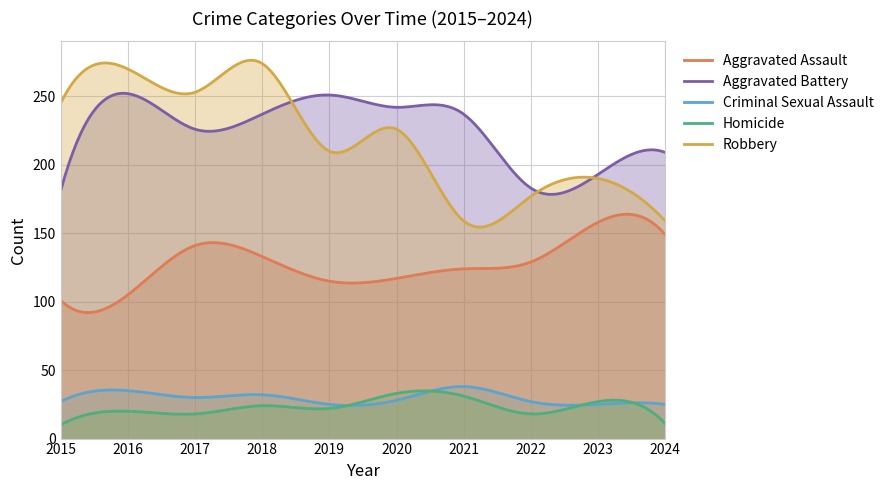

True or false: Criminal Sexual Assault and Robbery cross at least once.

False